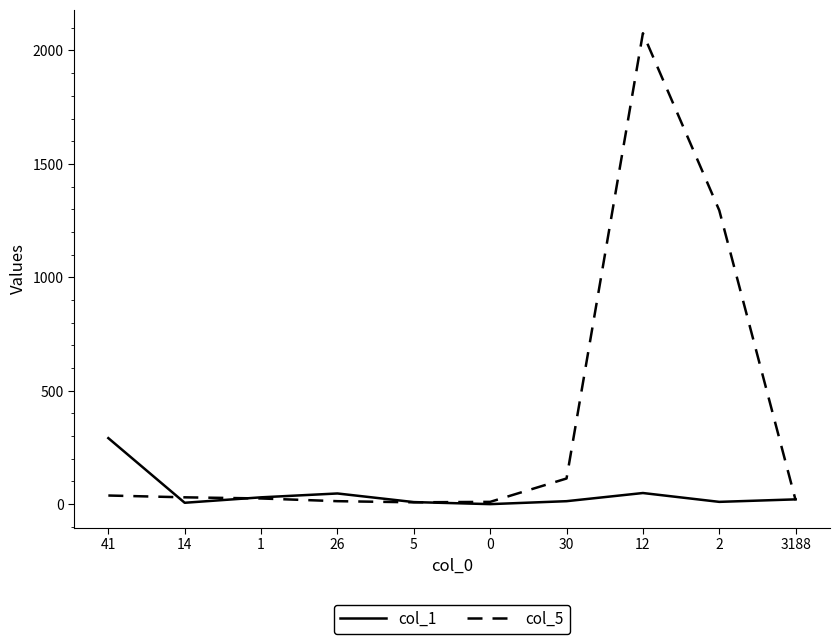

List the series in order of their peak value, lowest first.

col_1, col_5